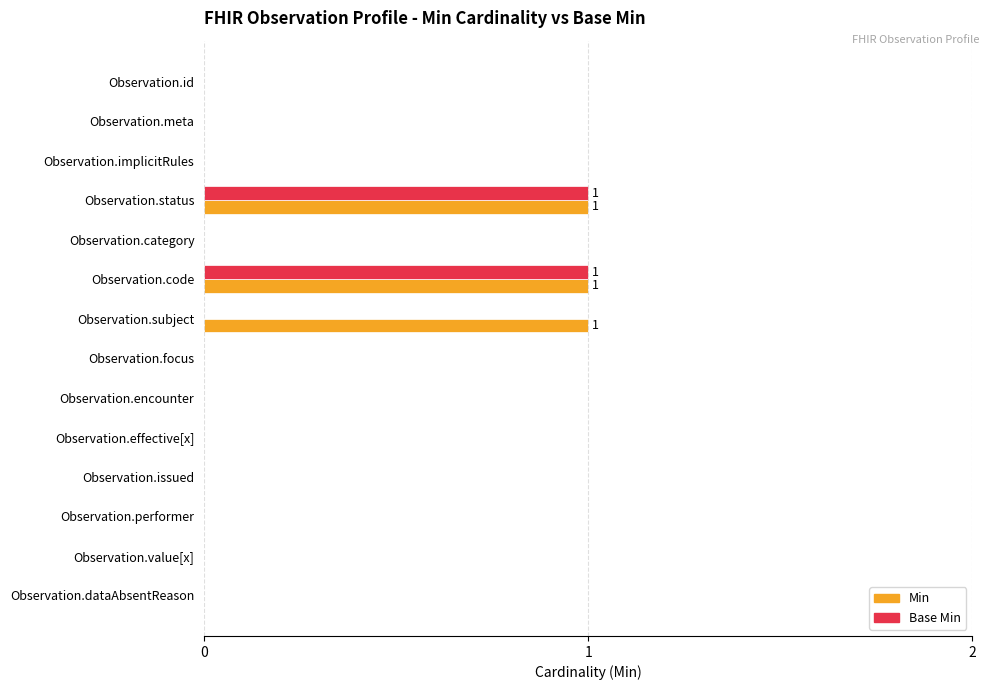

What are all the series names shown in the legend?

Min, Base Min